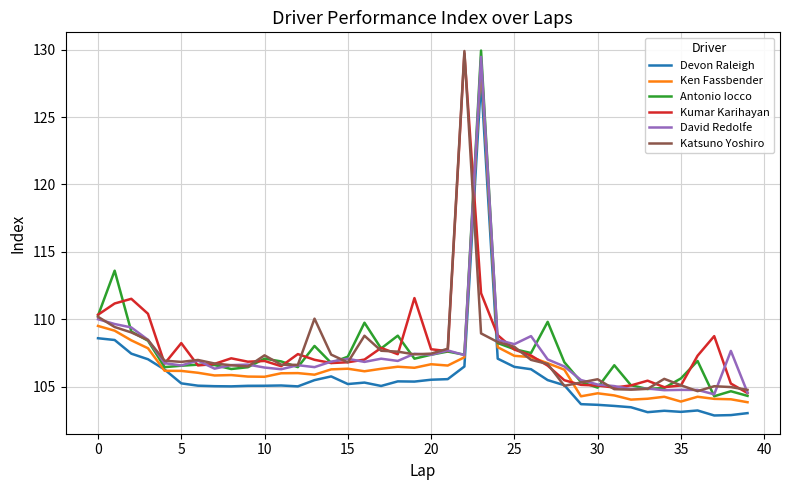

What is the greatest value displayed?

129.9